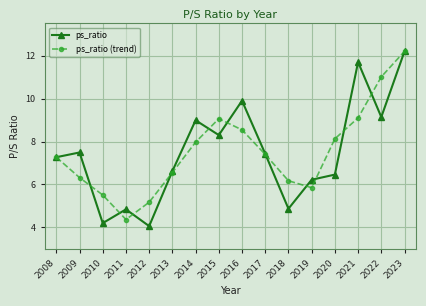

What is the sum of the ps_ratio values at 2022 and 2011?

14.0